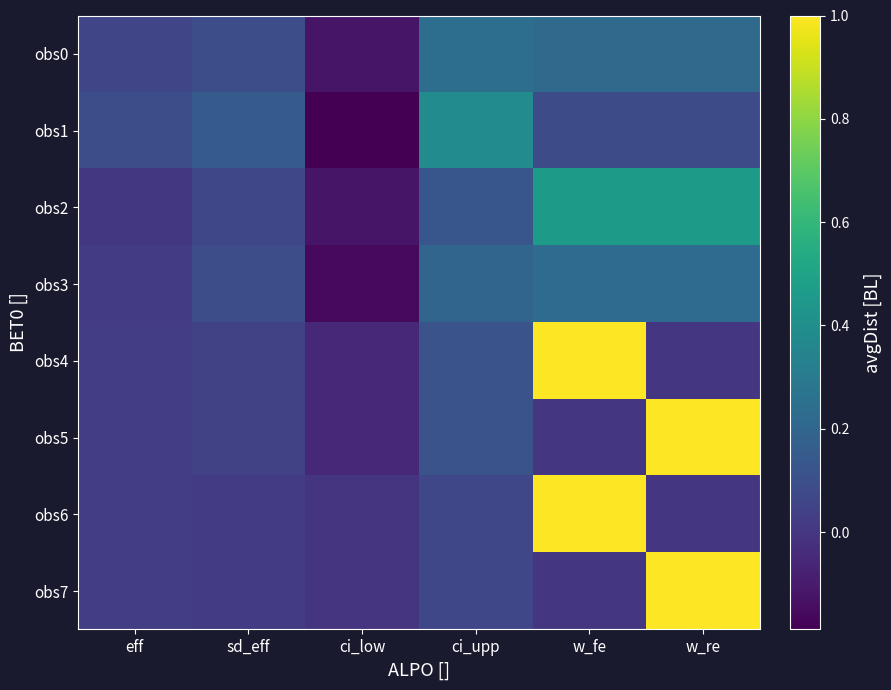

At which category is the sum across all series the highest?

w_fe